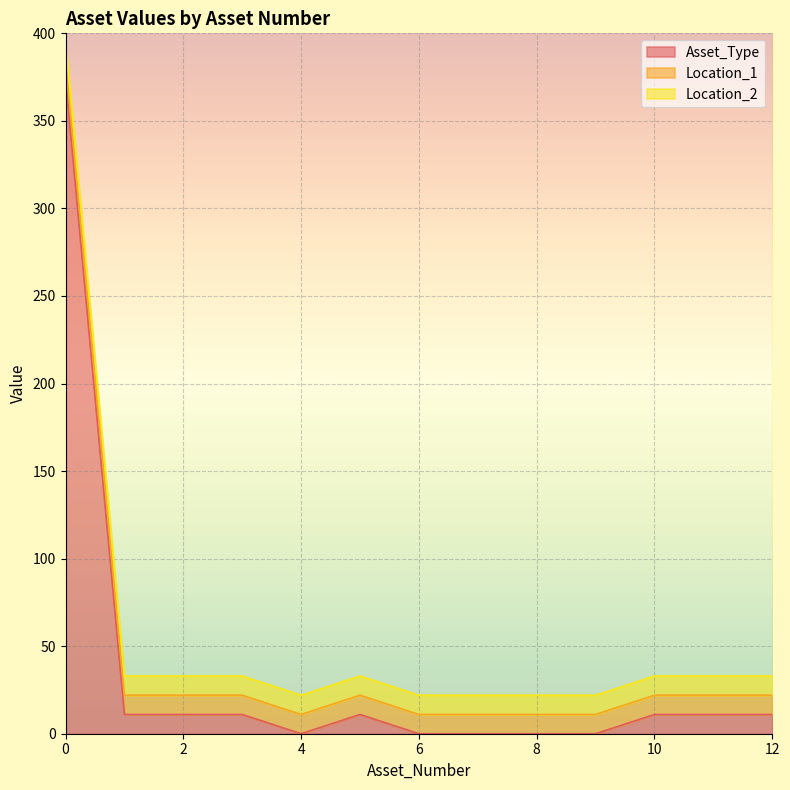

True or false: Location_2 and Location_1 cross at least once.

False